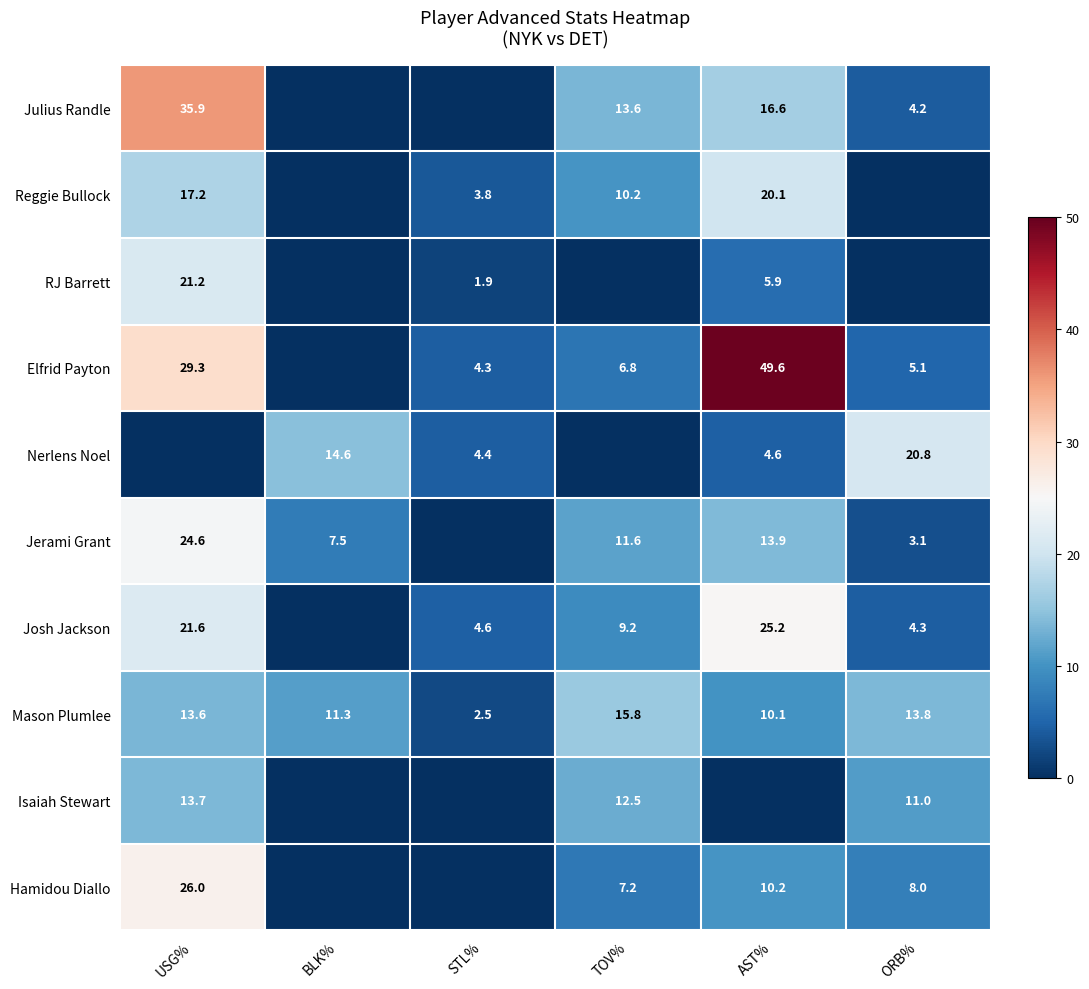

The value of Jerami Grant at USG% is 13.5. True or false?

False